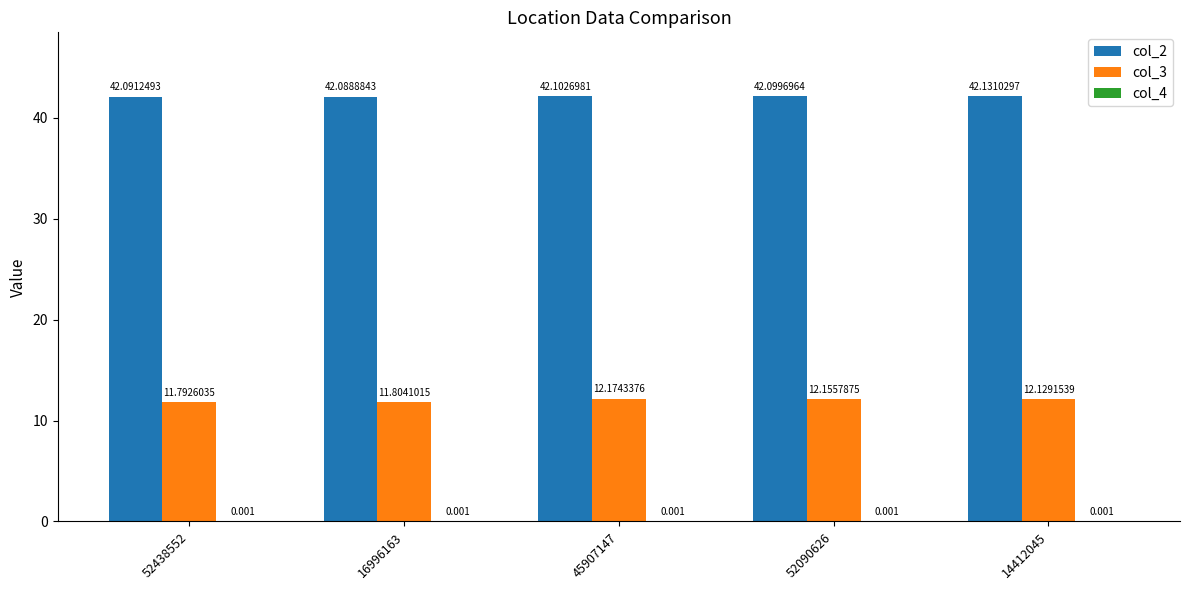

Reading left to right, transcribe all the data shown in this chart.

col_2: 42.1	42.1	42.1	42.1	42.1
col_3: 11.8	11.8	12.2	12.2	12.1
col_4: 0.0	0.0	0.0	0.0	0.0